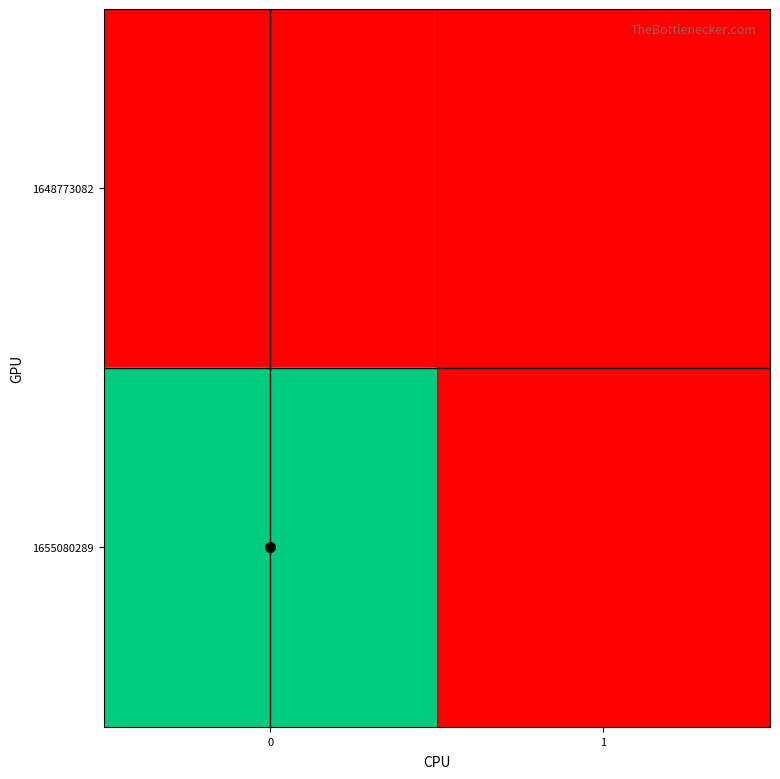

Rank the series at 1 from highest to lowest value.

1648773082, 1655080289